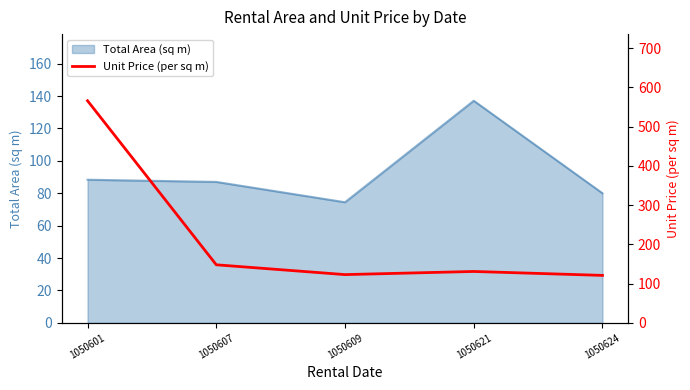

What is the minimum value for Total Area (sq m)?

74.5